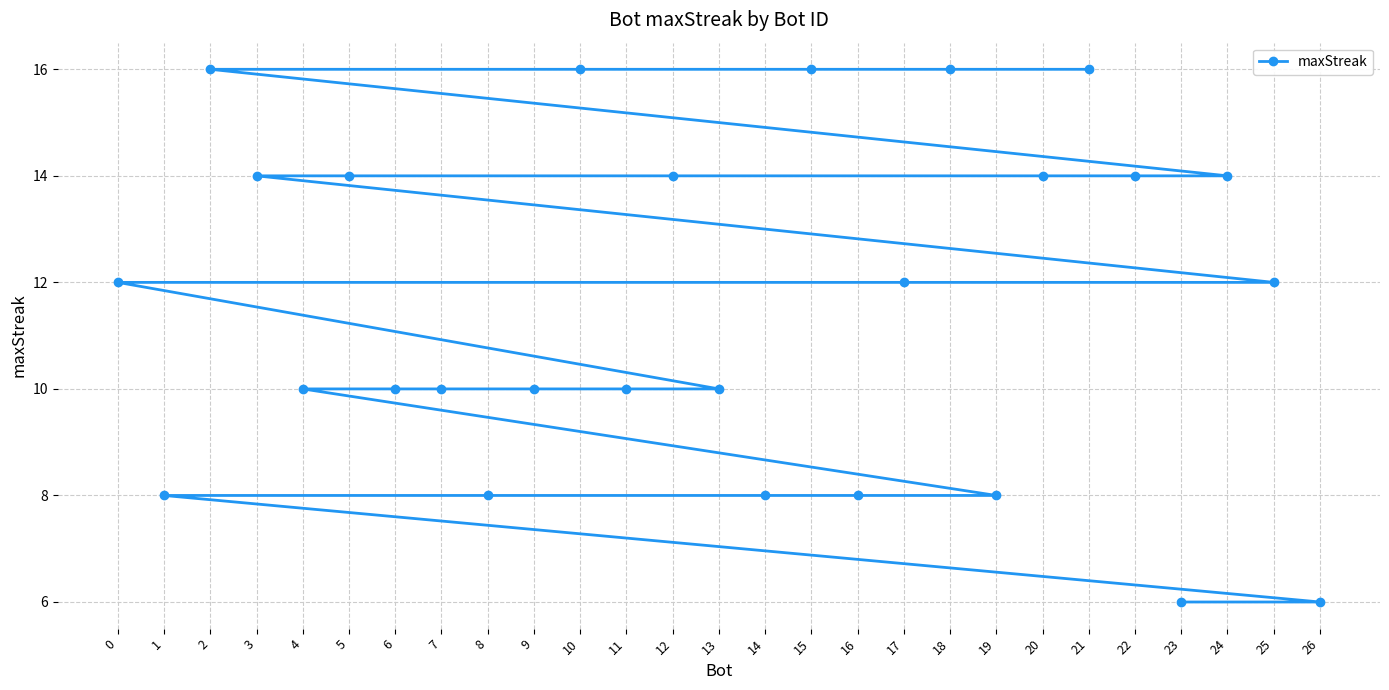

Which has a higher value, 24 or 2?

2